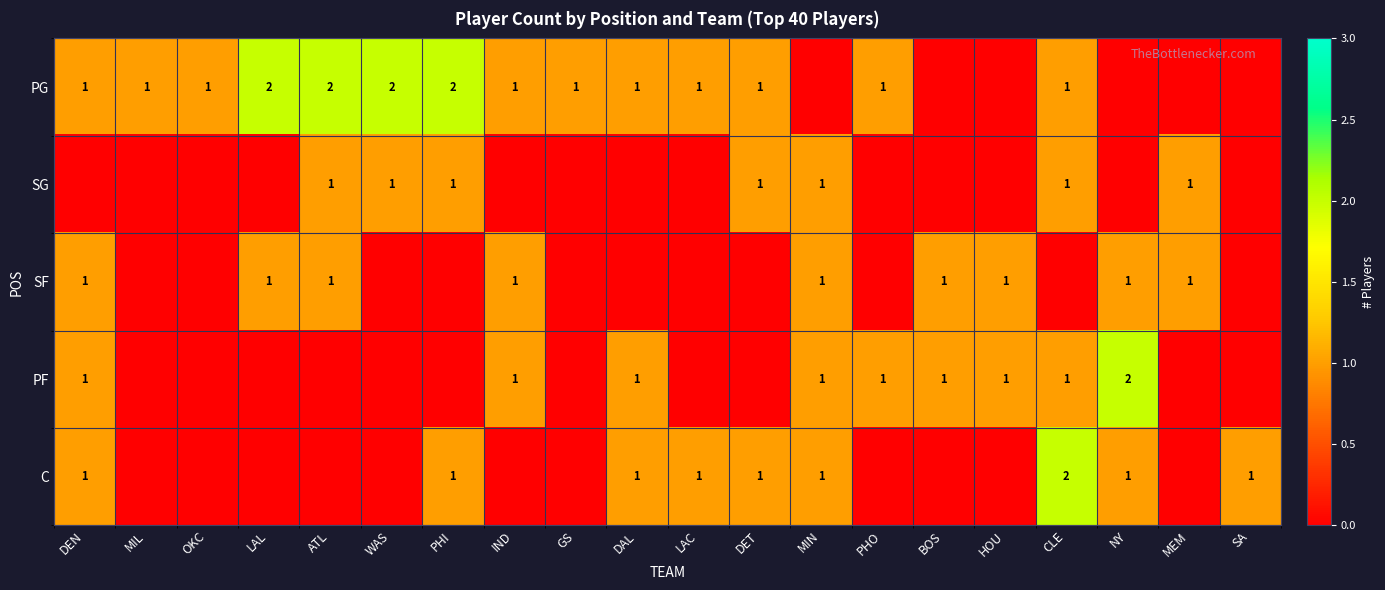

Between SA and LAL, which is larger?

LAL